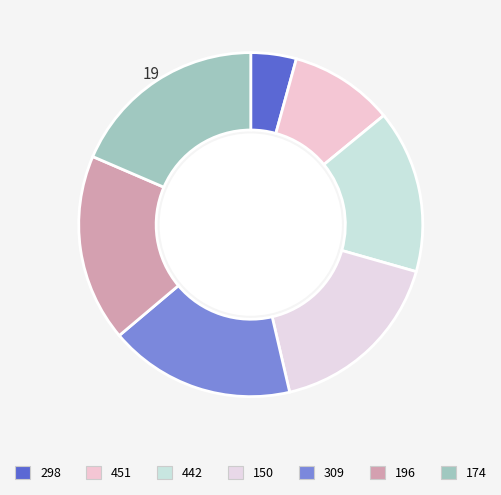

Between 150 and 196, which is larger?

196